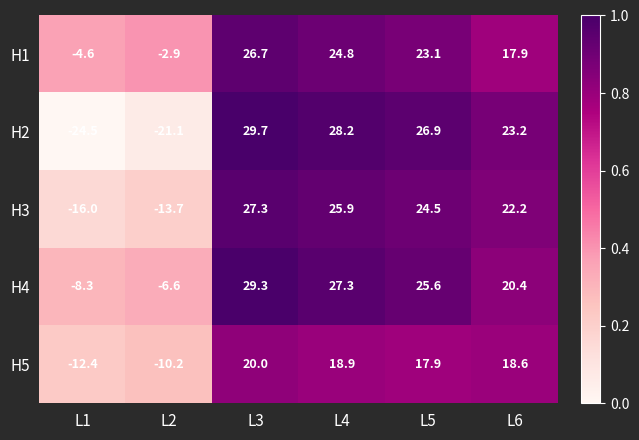

Read the H5 value at L1.

-12.4